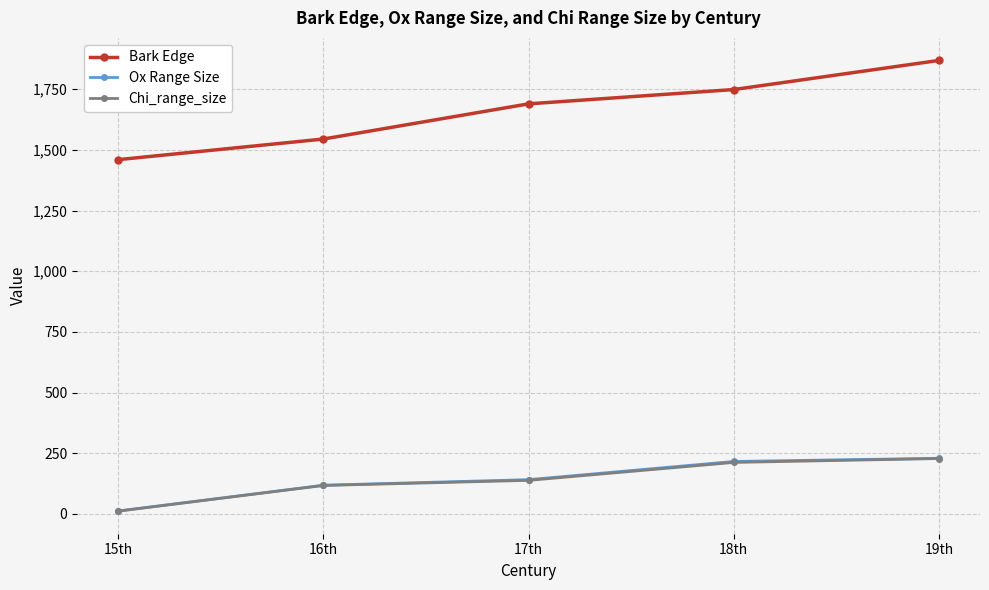

At how many categories does at least one series exceed 1580?

3